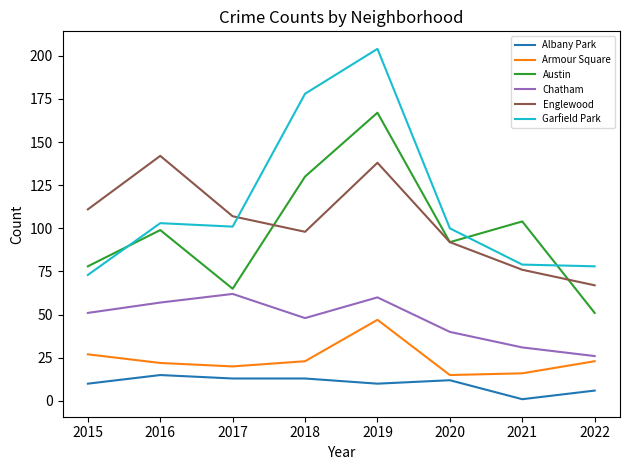

Reading right to left, list all the values displayed in this chart.

Albany Park: 6	1	12	10	13	13	15	10
Armour Square: 23	16	15	47	23	20	22	27
Austin: 51	104	92	167	130	65	99	78
Chatham: 26	31	40	60	48	62	57	51
Englewood: 67	76	92	138	98	107	142	111
Garfield Park: 78	79	100	204	178	101	103	73